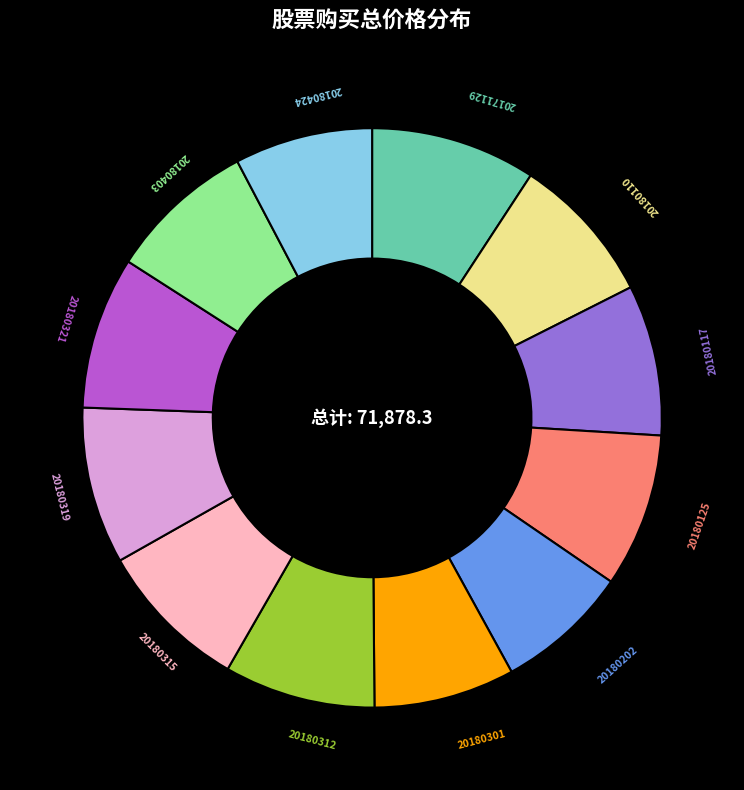

Is there any slice that represents more than half of the pie?

No